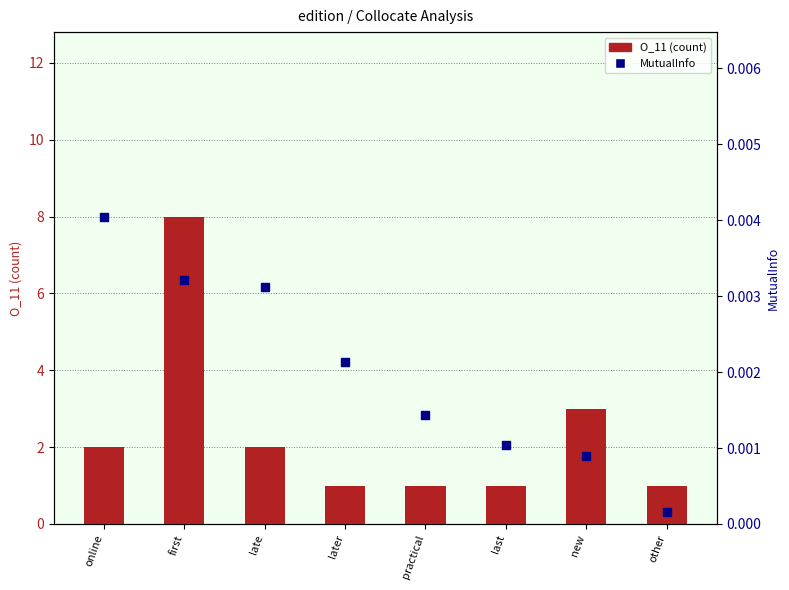

At how many categories does at least one series exceed 7?

1